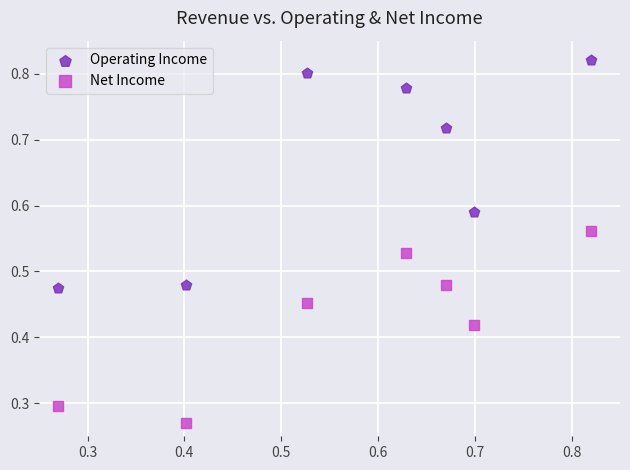

Which series reaches the minimum Y coordinate?

Net Income